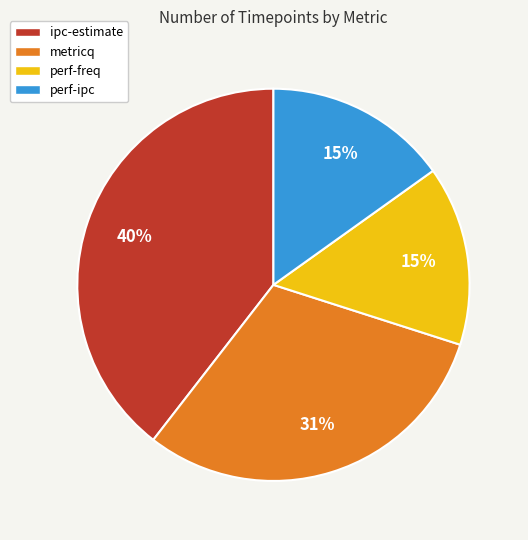

The perf-ipc slice represents 15% of the pie. True or false?

True